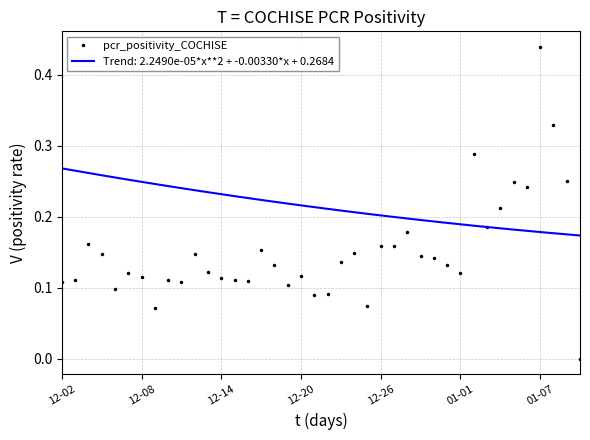

The value of pcr_positivity_COCHISE at 01-07 is 0.1. True or false?

False